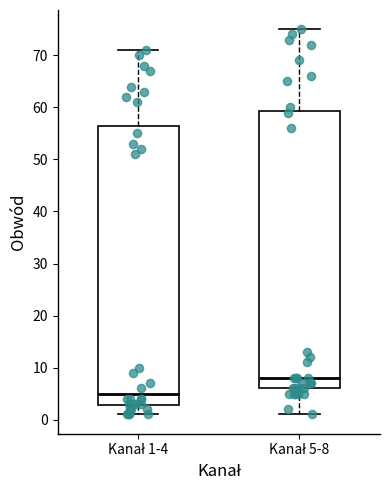

Reading left to right, transcribe this box plot: for each box, give where its median line is, the range the box spans, and where its two whiskers end, as read against the y-axis. The values are not printed on the chart, so give them approximately, as read against the axis.

Kanał 1-4: median 5, box 3 to 57, whiskers 1 to 71
Kanał 5-8: median 8, box 6 to 59, whiskers 1 to 75